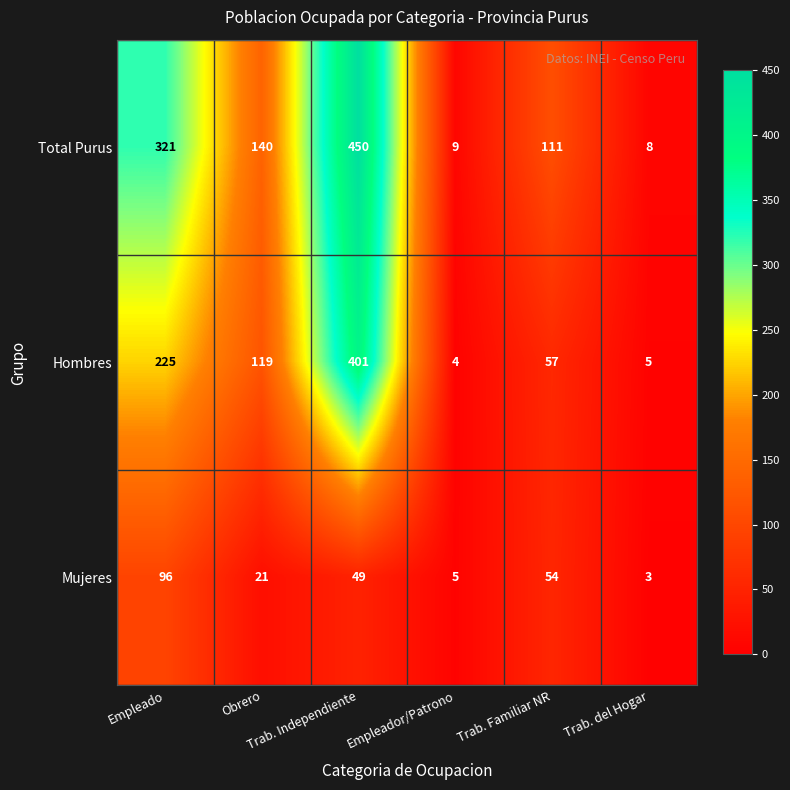

Rank the series by their maximum value, from highest to lowest.

Total Purus, Hombres, Mujeres